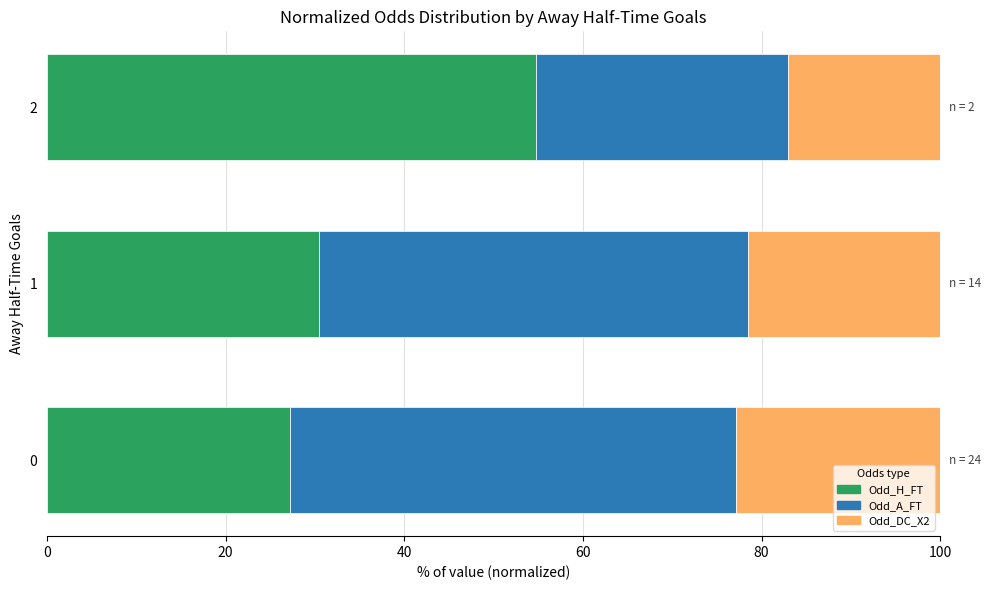

What is the total value across all series at 0?

100.0